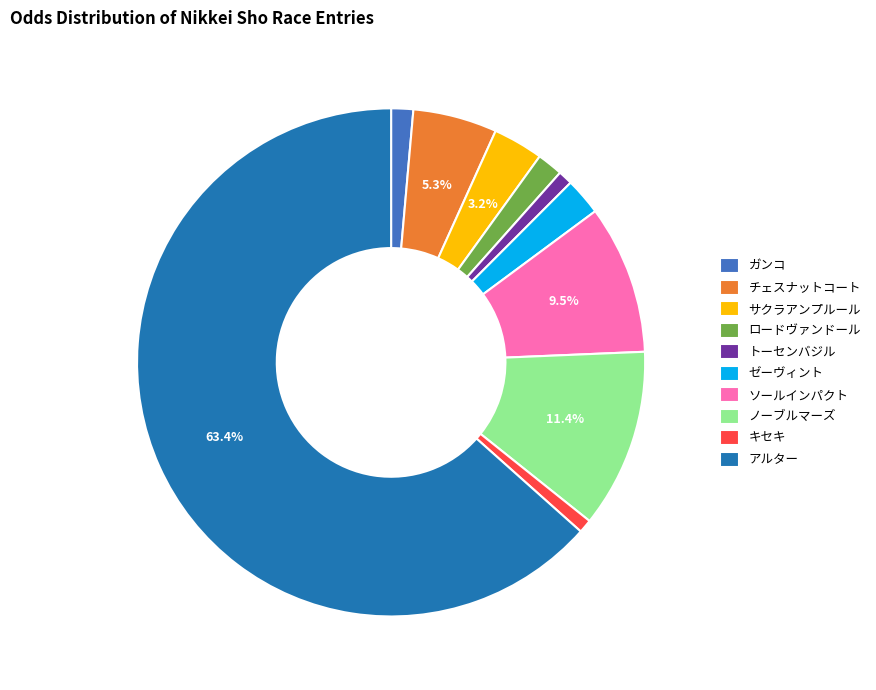

How many segments does this pie chart have?

10